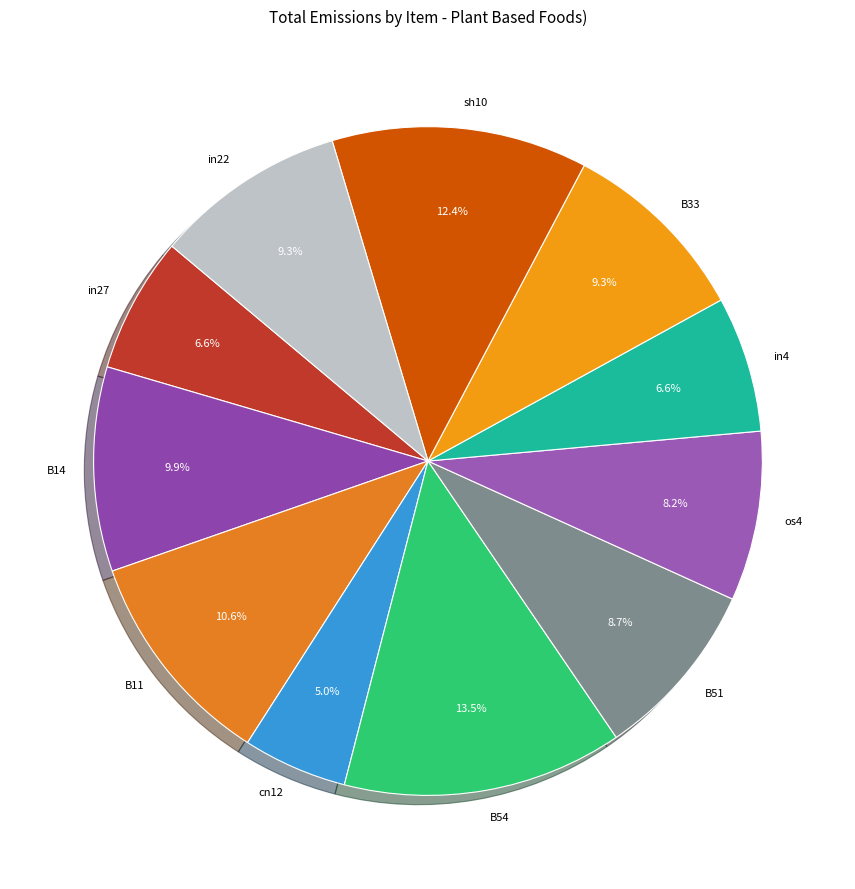

Does B33 represent more than half of the total?

No